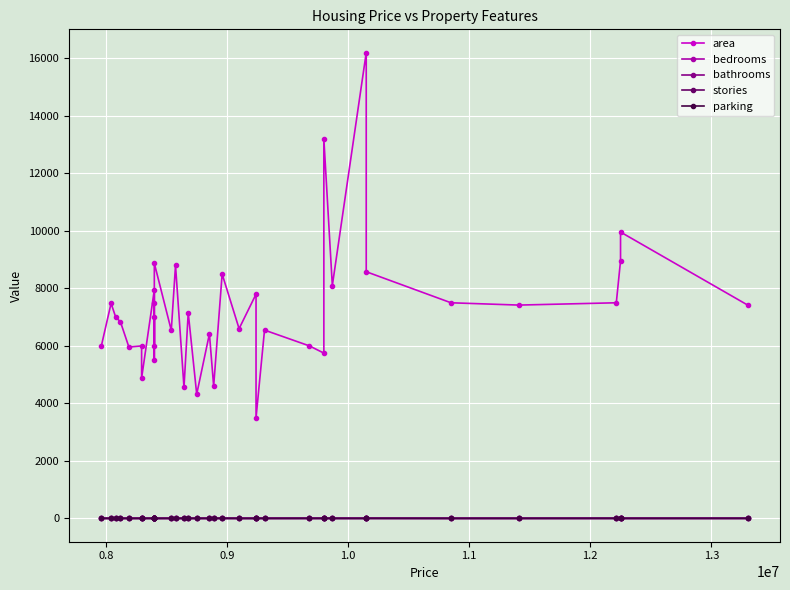

True or false: area and bedrooms intersect in this chart.

False